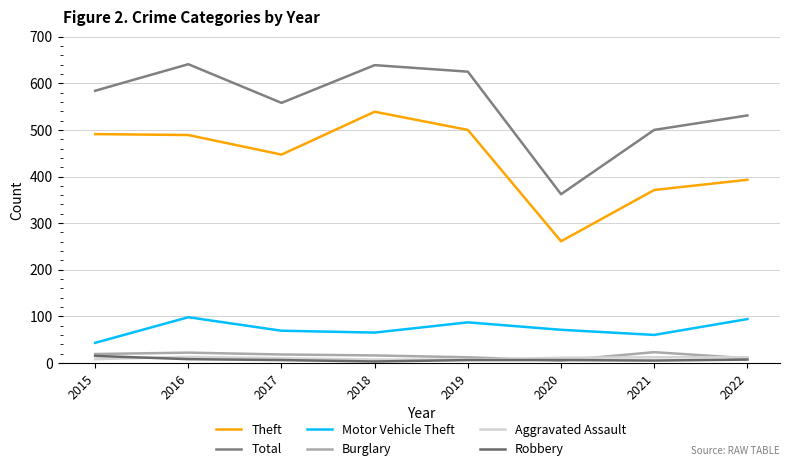

Rank the categories by Theft value from lowest to highest.

2020, 2021, 2022, 2017, 2016, 2015, 2019, 2018